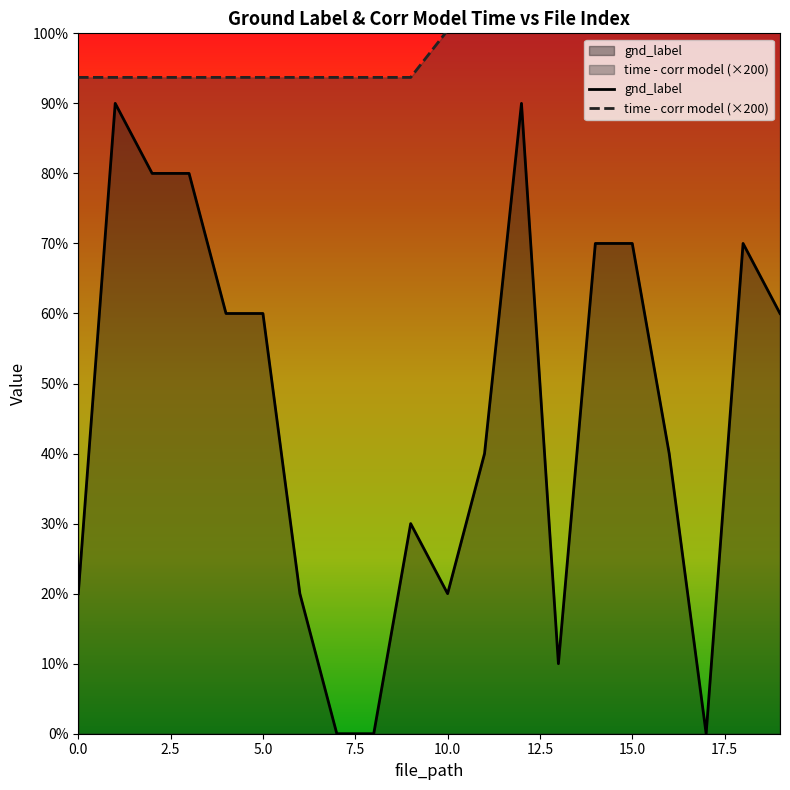

Which has a higher value, 15.0 or 14?

14